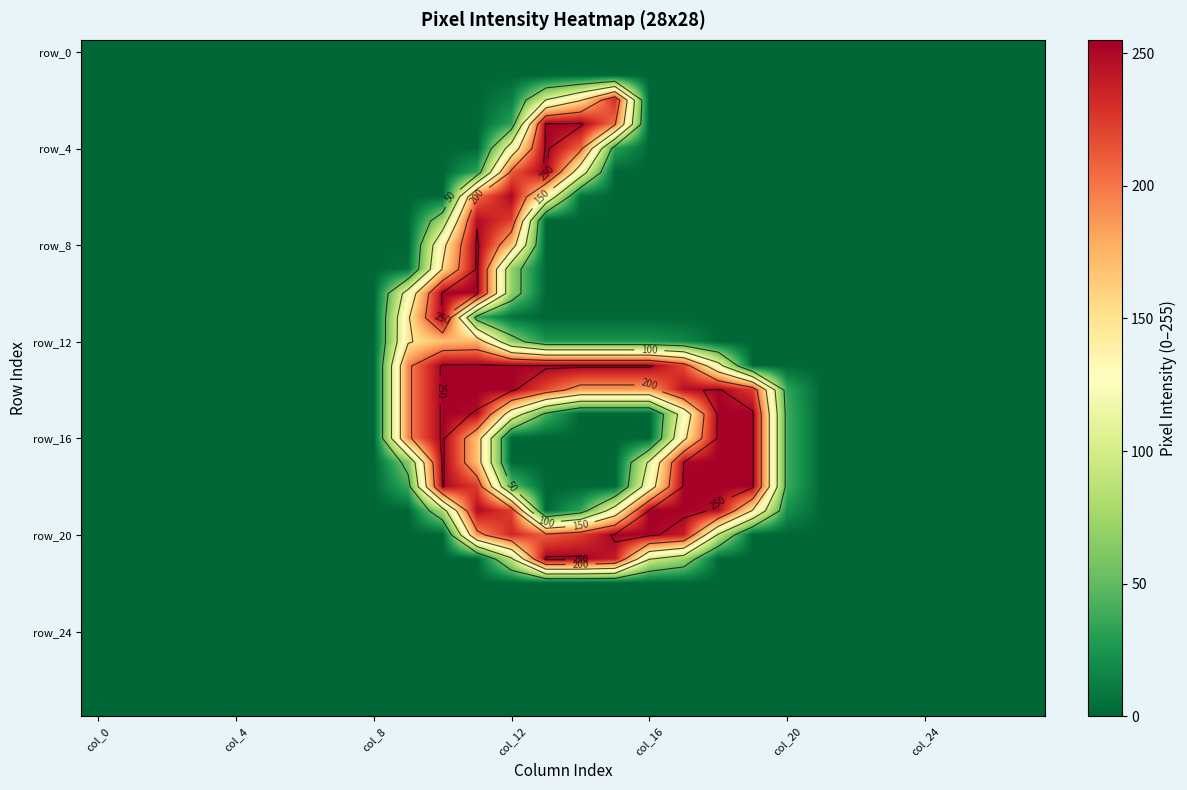

What is the spread (max minus min) of values at col_20?

38